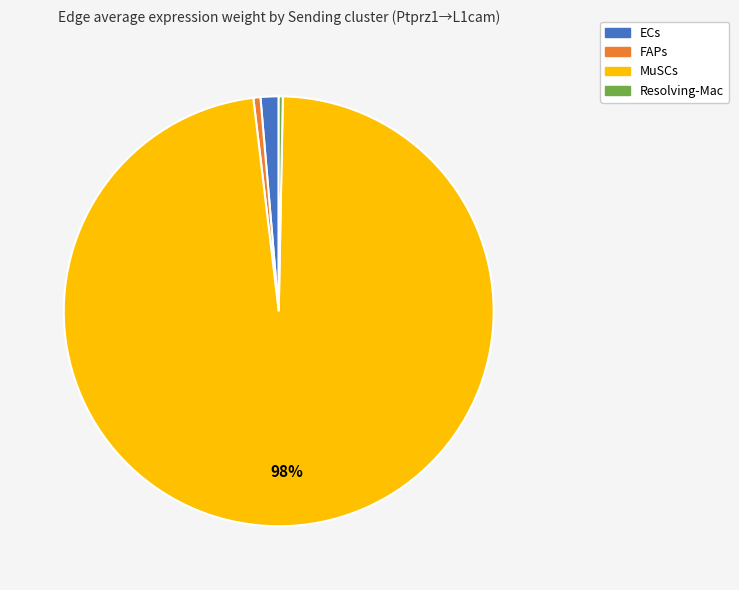

Is FAPs the majority of the pie?

No